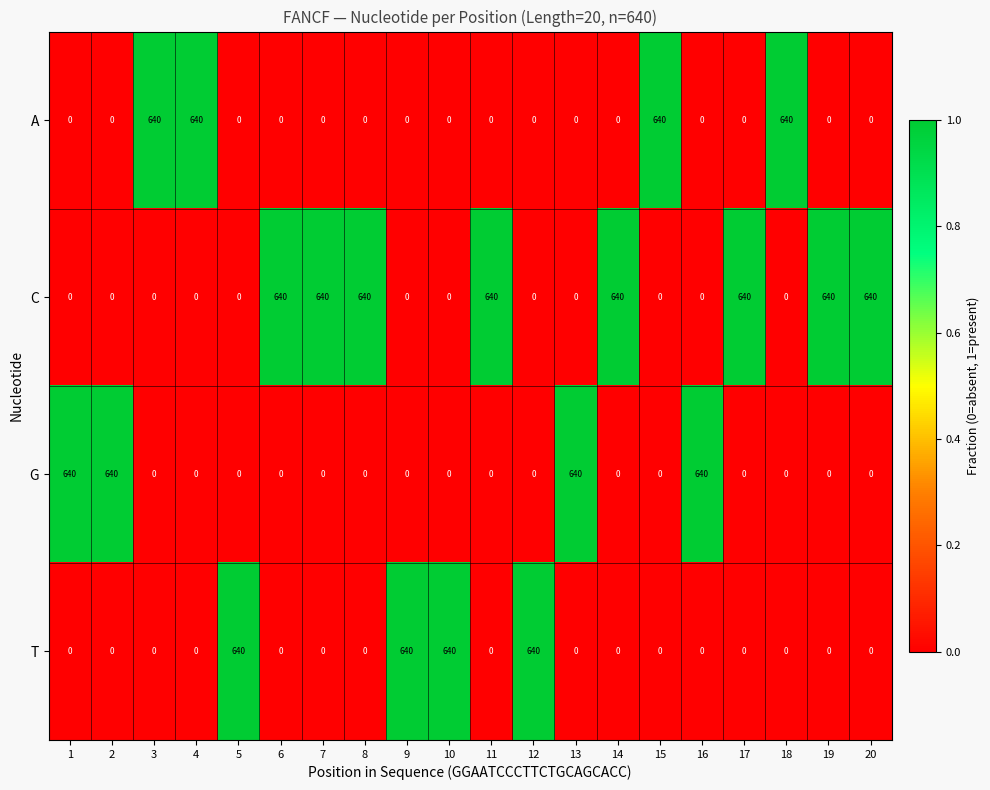

How many data points does each series have?

20